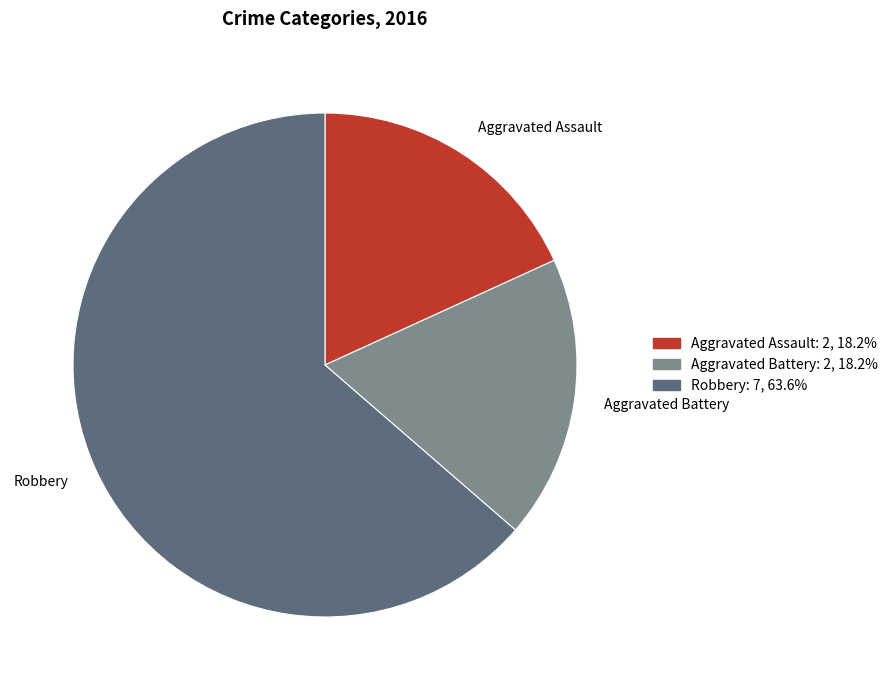

Do Robbery and Aggravated Assault together represent more than half of the pie?

Yes